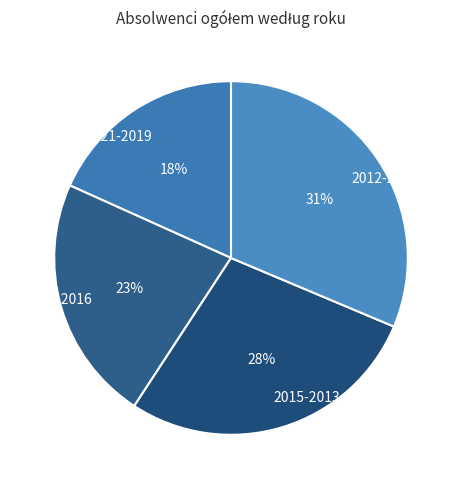

Do 2021-2019 and 2018-2016 together represent more than half of the pie?

No